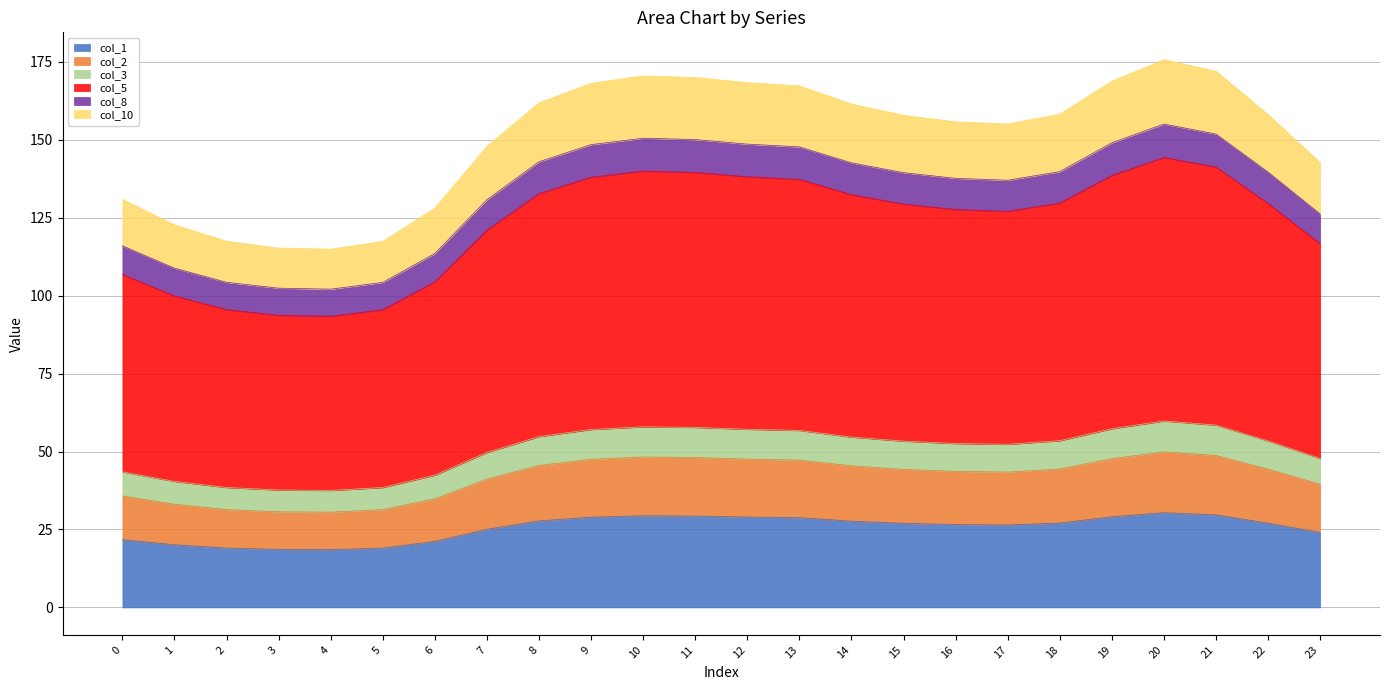

Is it true that col_1 equals 29.0 at 9?

True